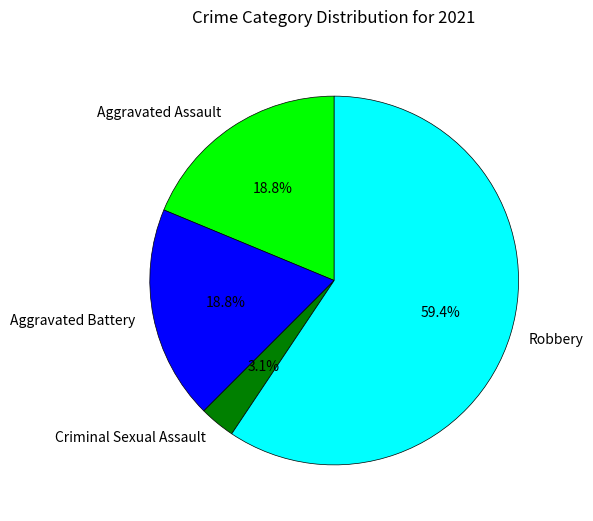

What is the largest slice in the pie chart?

Robbery